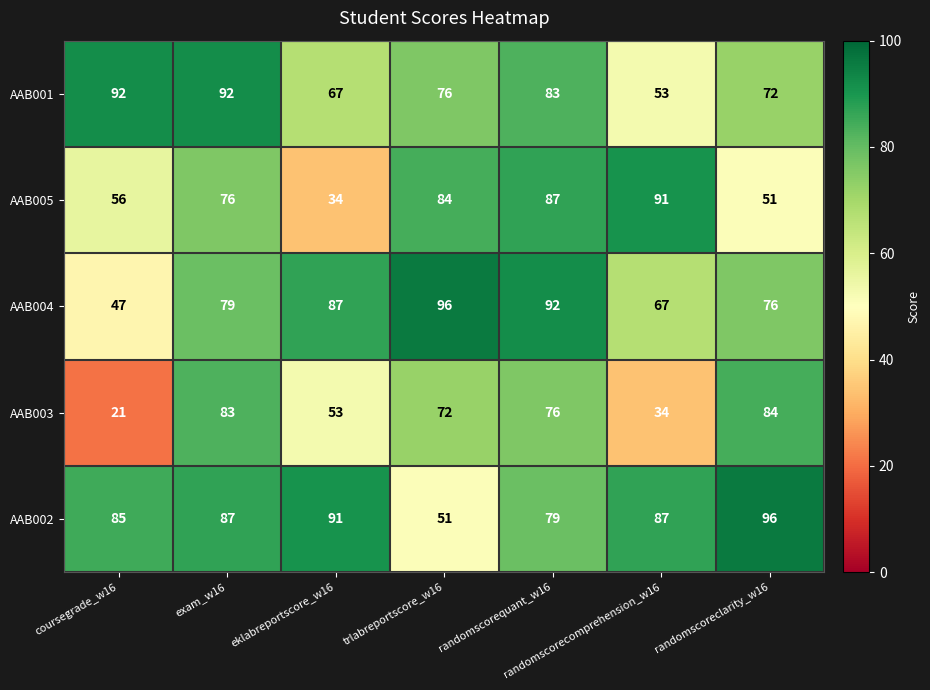

True or false: AAB005 has a value of 98 at coursegrade_w16.

False